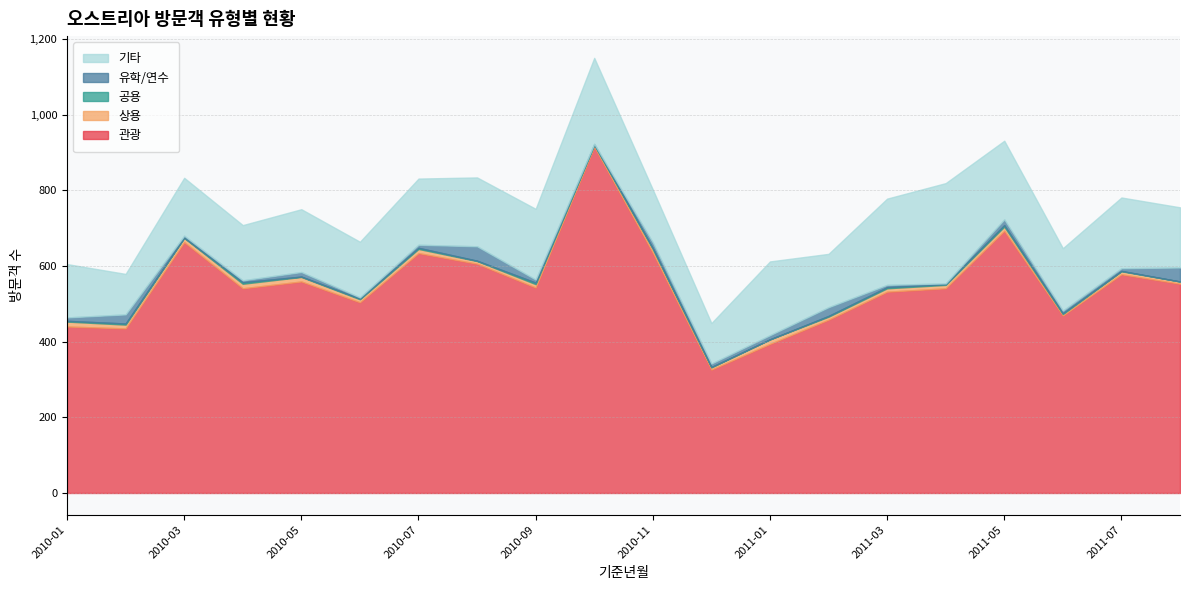

True or false: 관광 has more than 2 points higher than both neighbors.

True